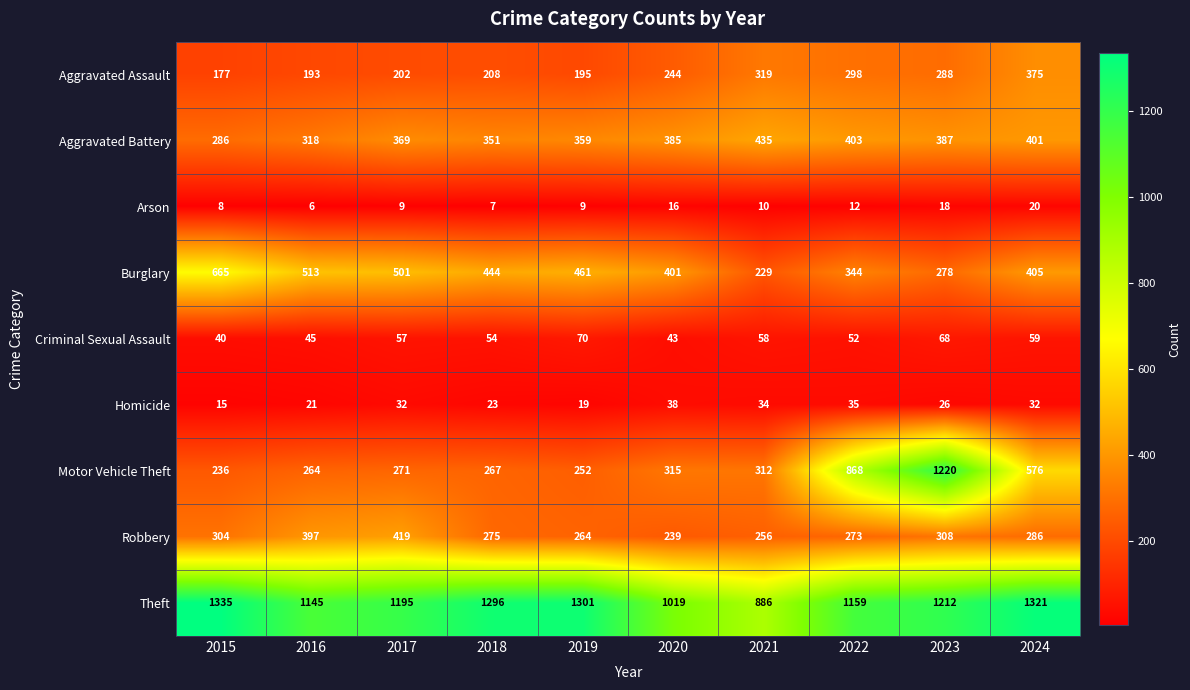

Where is Arson nearest to the value 13?

2022